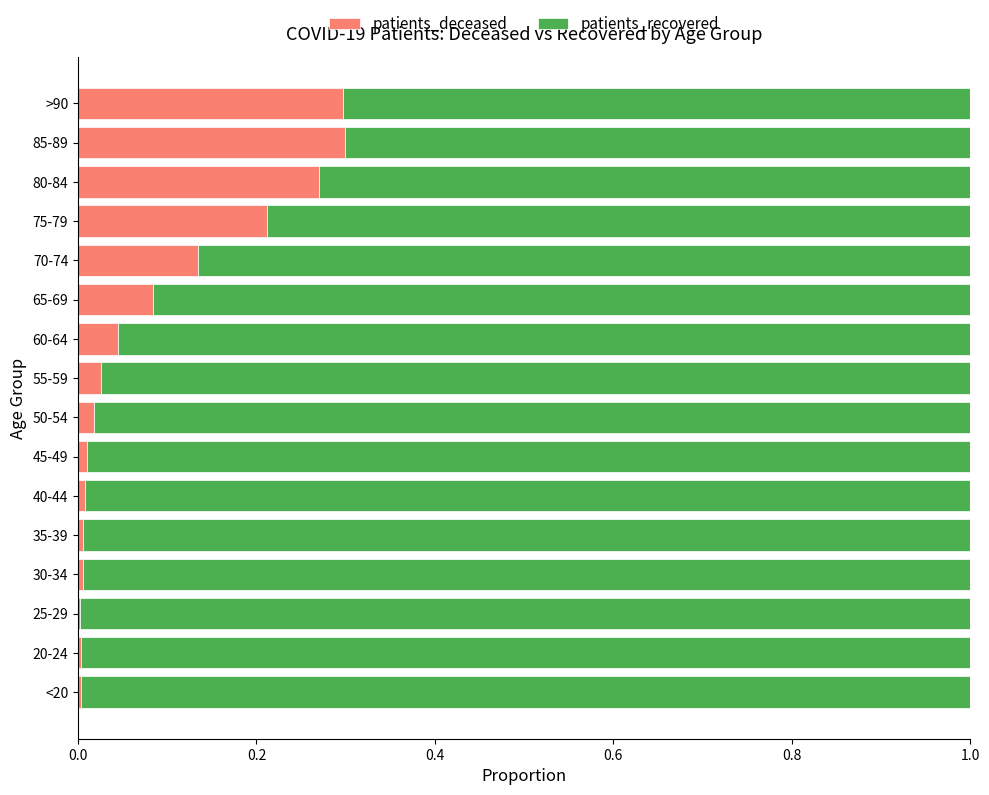

Is it true that patients_deceased equals 0.0 at 50-54?

True